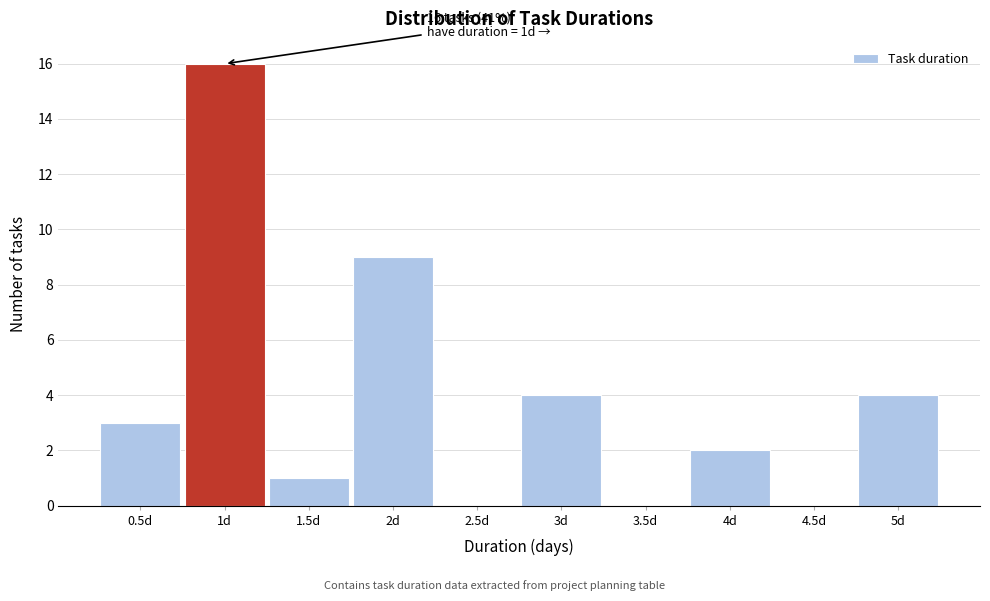

Over which range of the x-axis is the bar tallest?

0.75 to 1.25